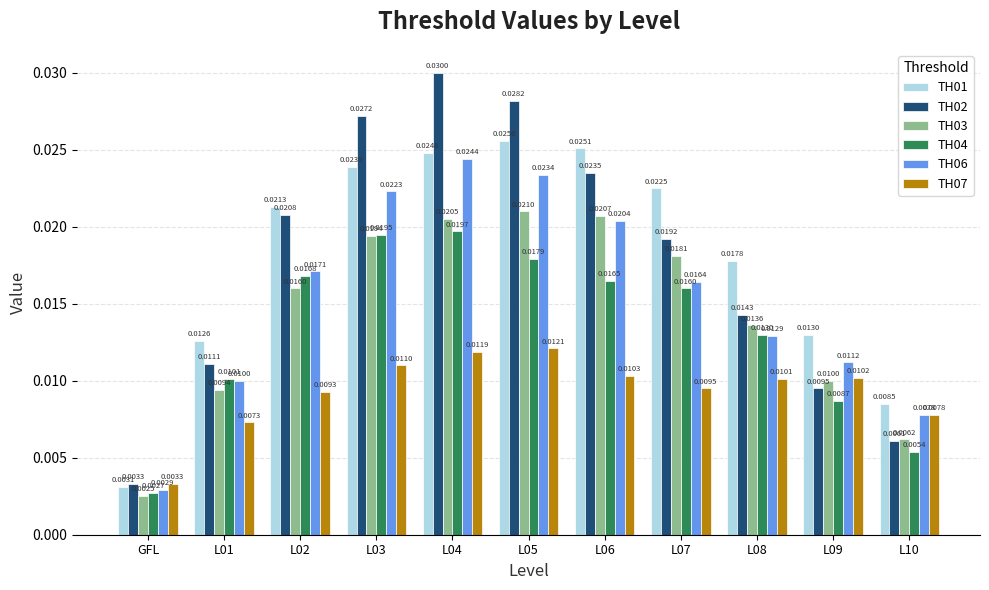

Are the bars grouped side by side (vs. stacked)?

Yes